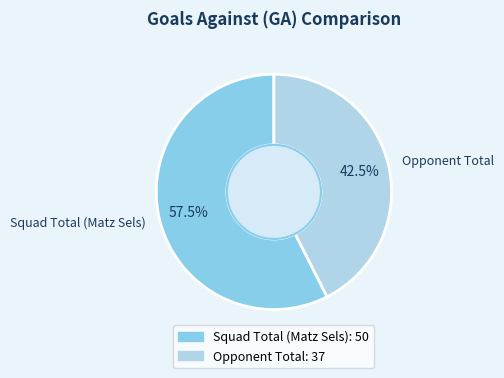

Which has a higher value, Squad Total (Matz Sels) or Opponent Total?

Squad Total (Matz Sels)